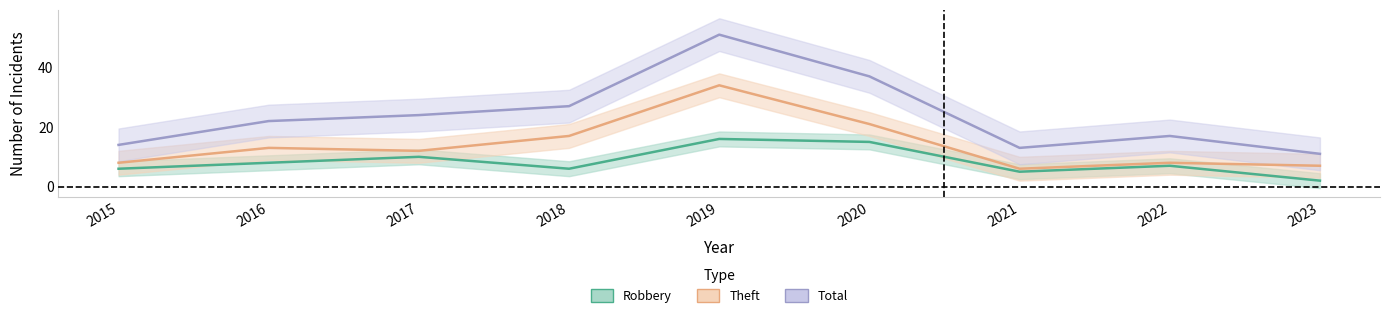

At which category does Total reach its first local valley?

2021